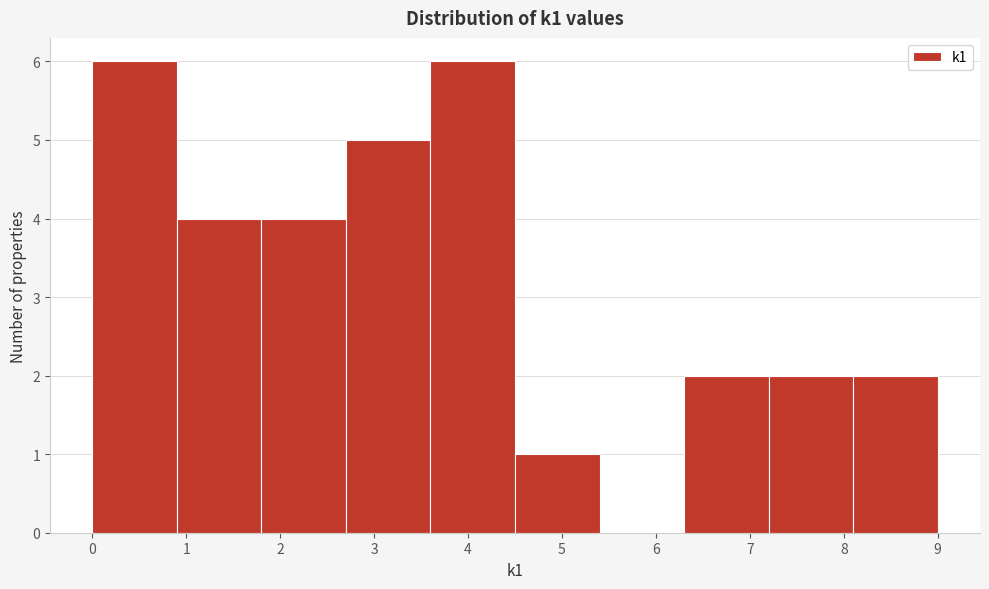

Reading left to right, transcribe this chart: for each bar, give the range it covers on the x-axis and its height. The values are not printed on the chart, so give them approximately, as read against the axis.

0.0 to 0.9: 6
0.9 to 1.8: 4
1.8 to 2.7: 4
2.7 to 3.6: 5
3.6 to 4.5: 6
4.5 to 5.4: 1
5.4 to 6.3: 0
6.3 to 7.2: 2
7.2 to 8.1: 2
8.1 to 9.0: 2